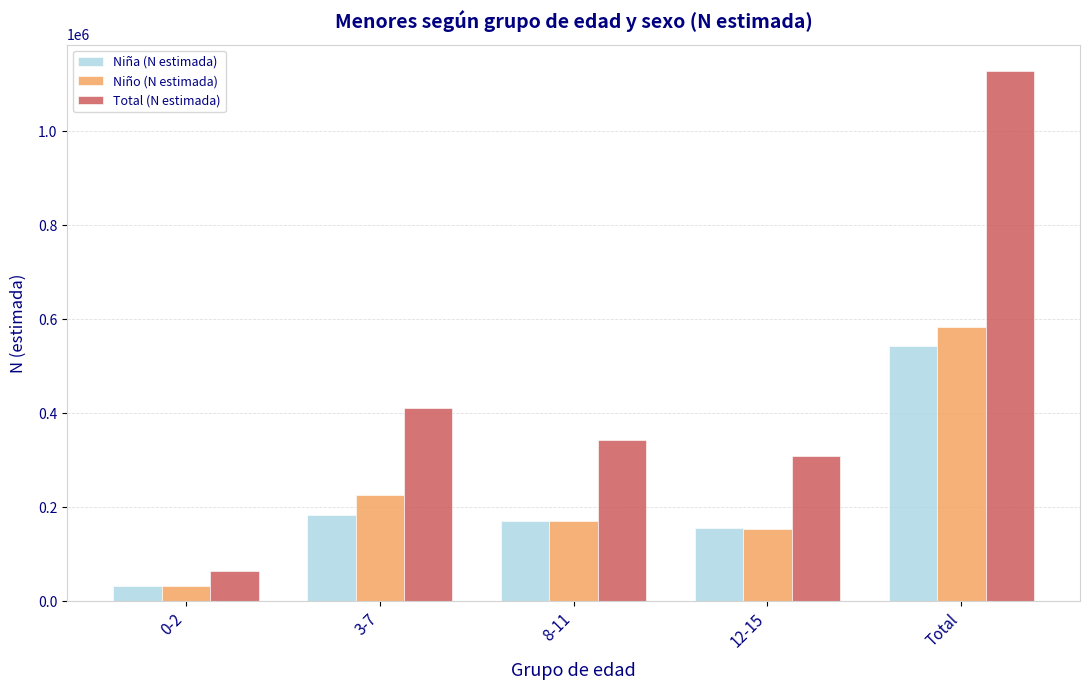

How many categories are shown in the chart?

5